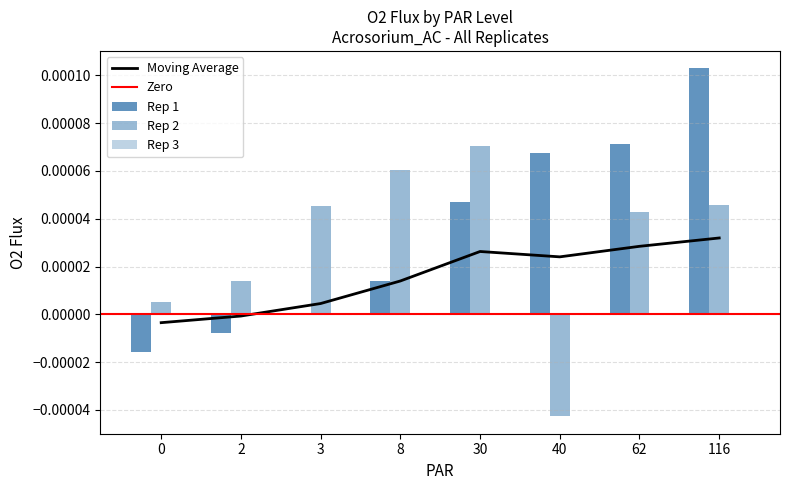

The value of O2_rep1 at 62 is 0.0. True or false?

True